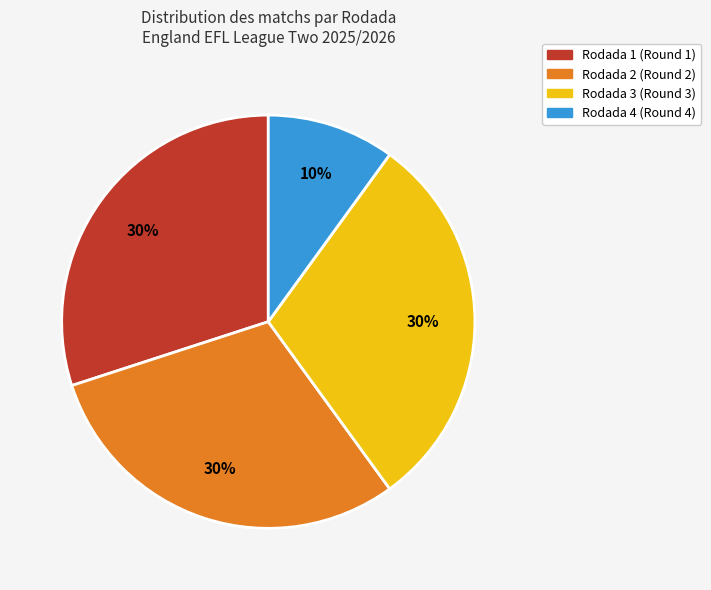

Does any single category account for the majority?

No